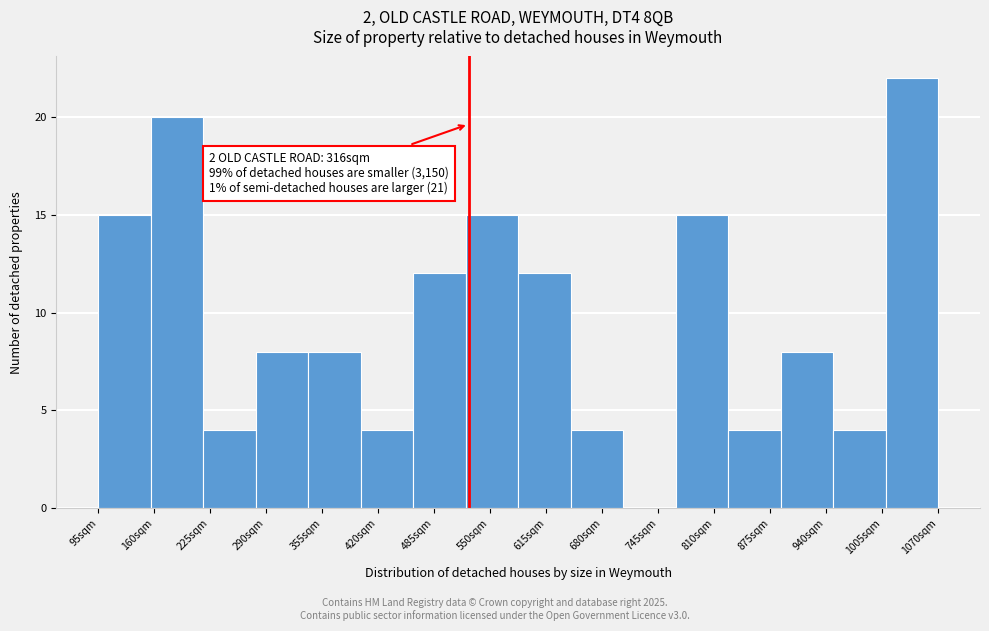

Reading left to right, list all the values displayed in this chart.

95sqm=15	160sqm=20	225sqm=4	290sqm=8	355sqm=8	420sqm=4	485sqm=12	550sqm=15	615sqm=12	680sqm=4	745sqm=0	810sqm=15	875sqm=4	940sqm=8	1005sqm=4	1070sqm=22